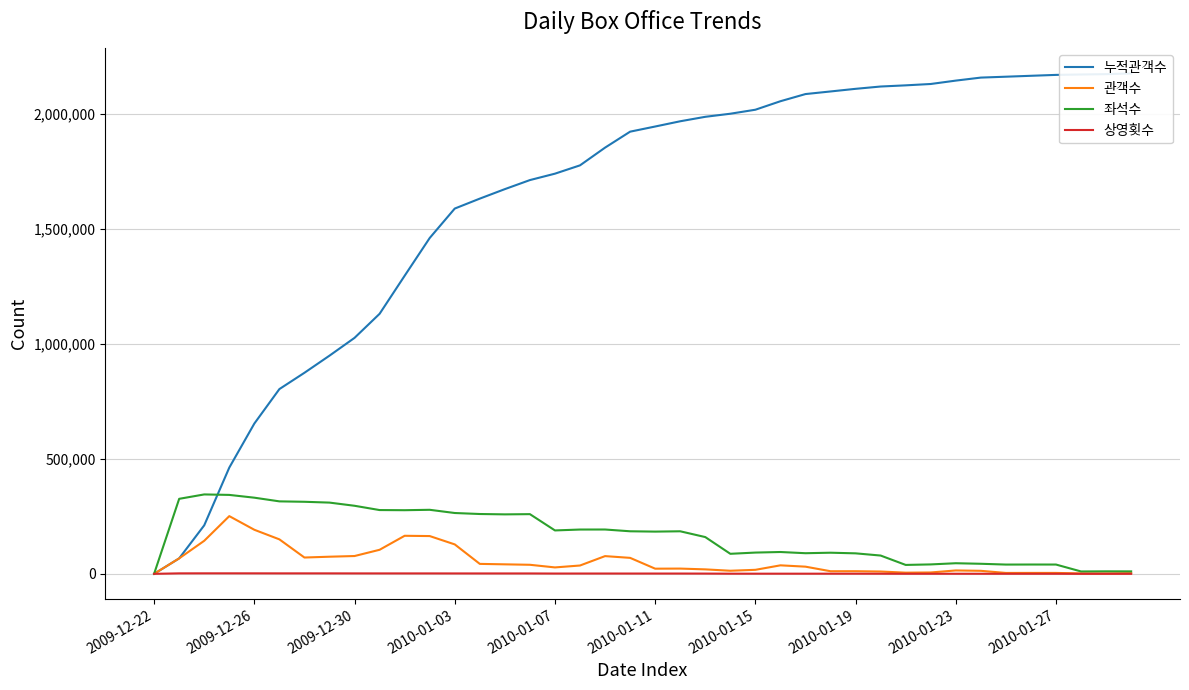

Does the chart display data point markers on the line(s)?

No